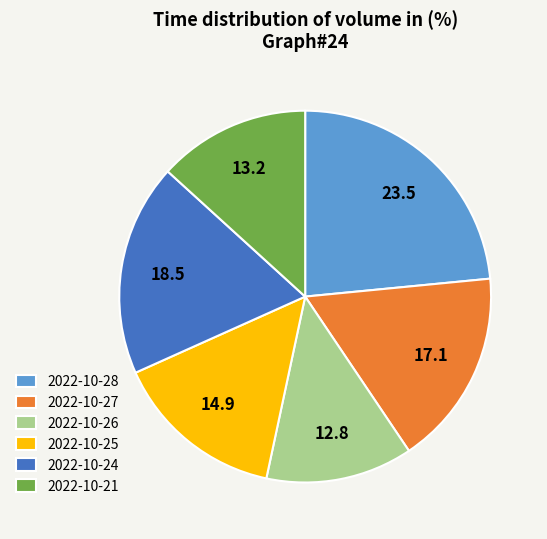

Is it true that 2022-10-21 is 13% of the pie?

True